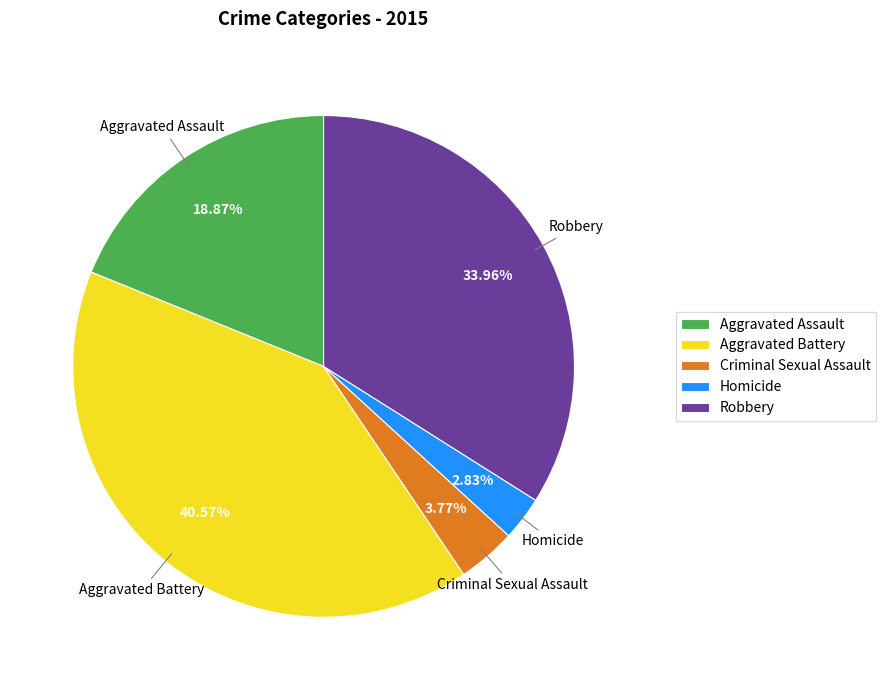

Does Homicide represent more than half of the total?

No